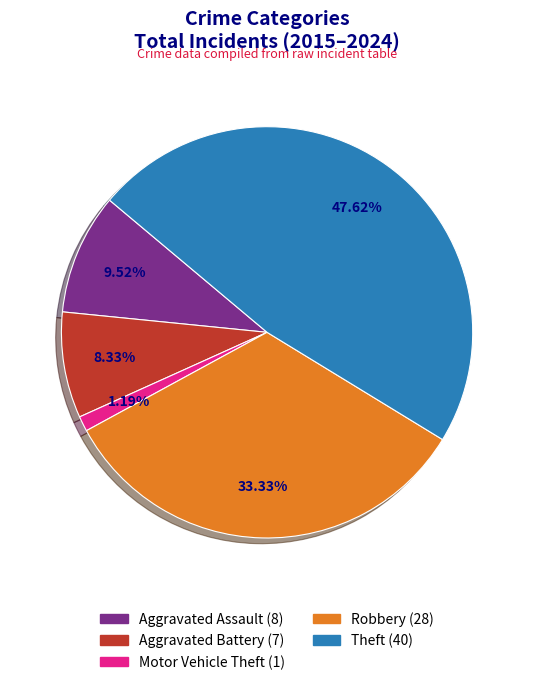

What is the total percentage of Theft and Aggravated Assault?

57.1%